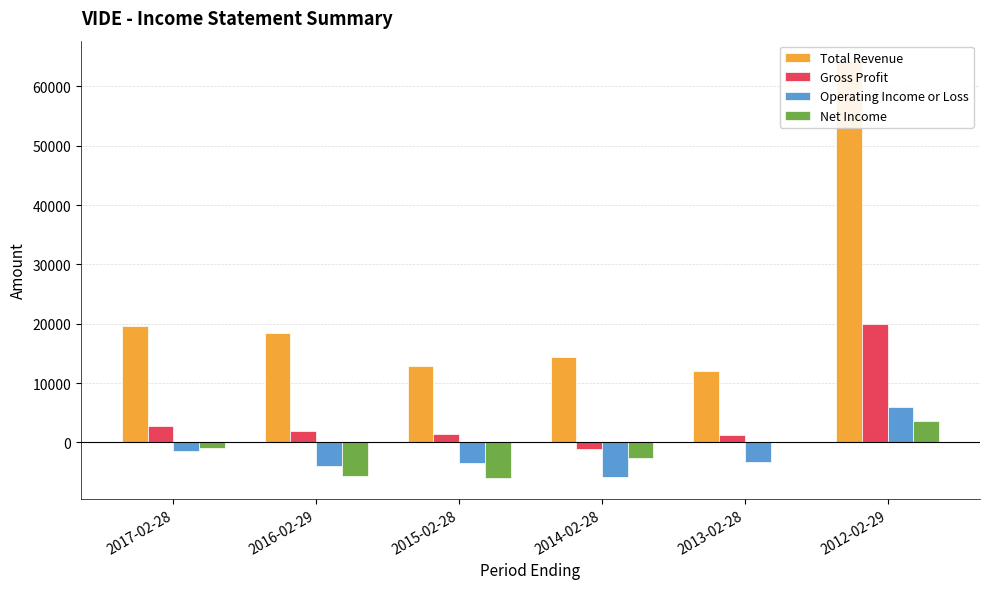

Is it true that Net Income equals -1000 at 2017-02-28?

True